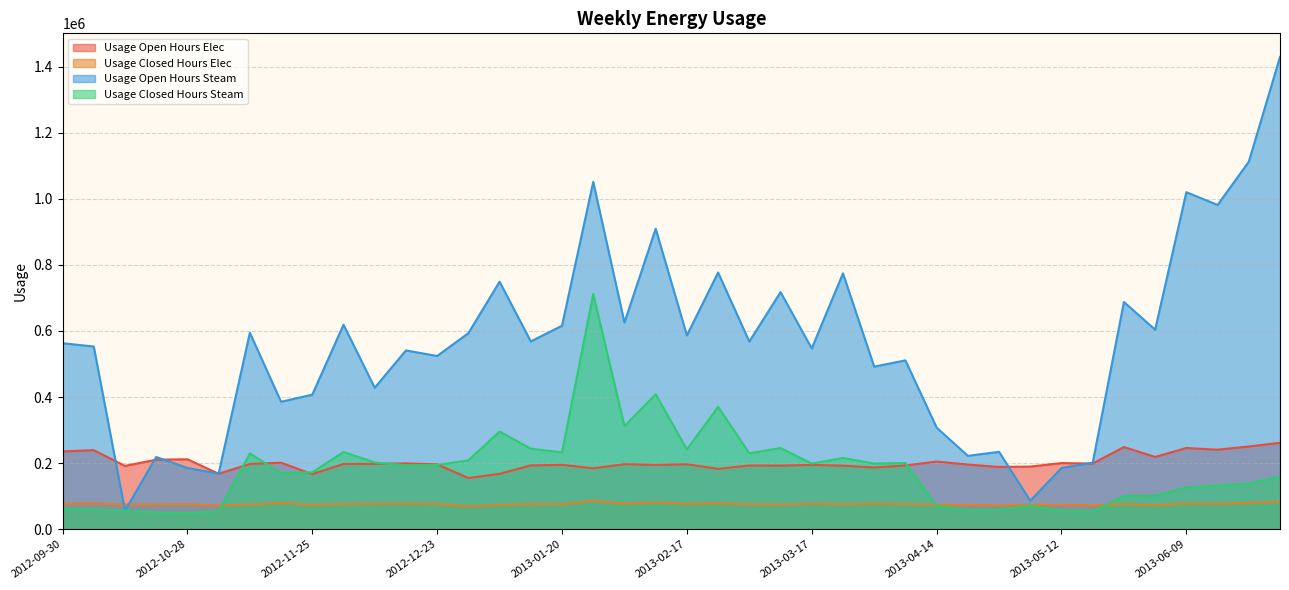

Rank the series by their maximum value, from lowest to highest.

Usage Closed Hours Elec, Usage Open Hours Elec, Usage Closed Hours Steam, Usage Open Hours Steam